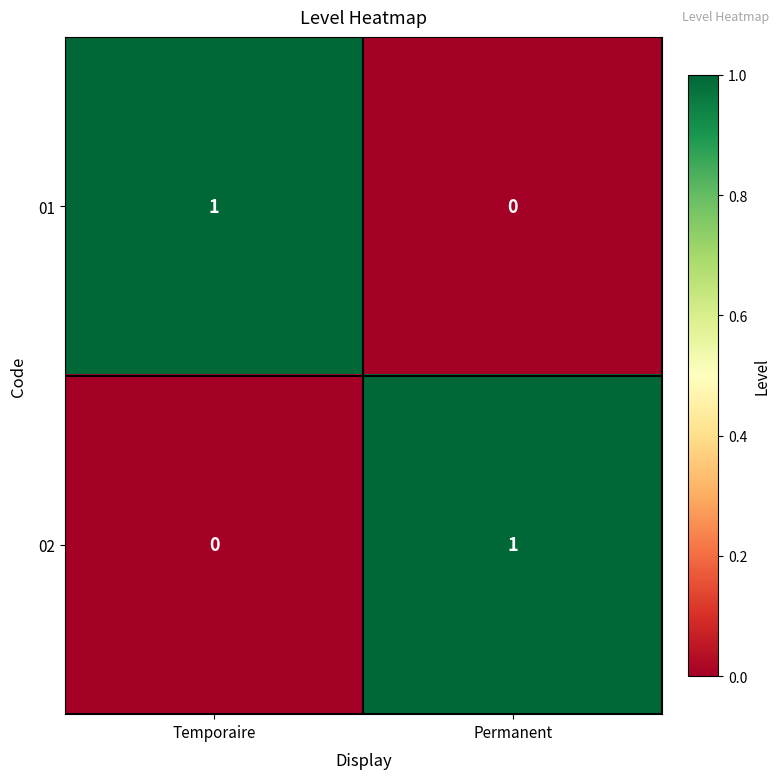

List the labels in order of 01 value, smallest first.

Permanent, Temporaire